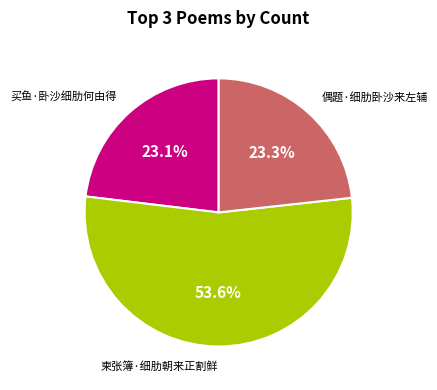

Is there a majority slice in this chart?

Yes